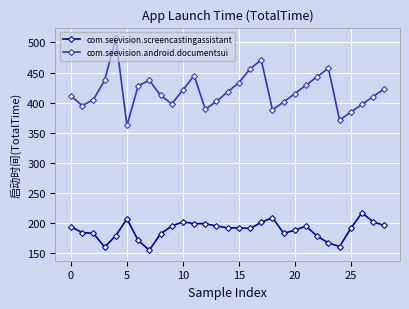

Is this an area chart (filled region under the line)?

No